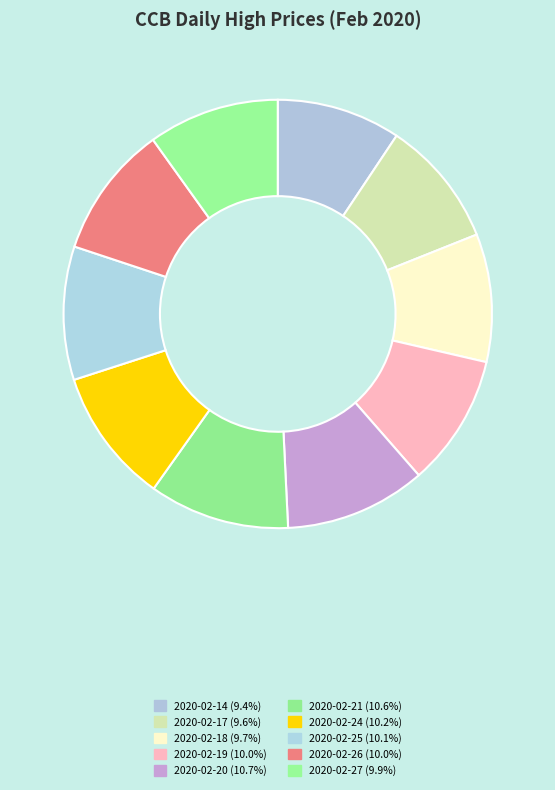

What percentage is the 2020-02-18 slice, to the nearest percent?

10%